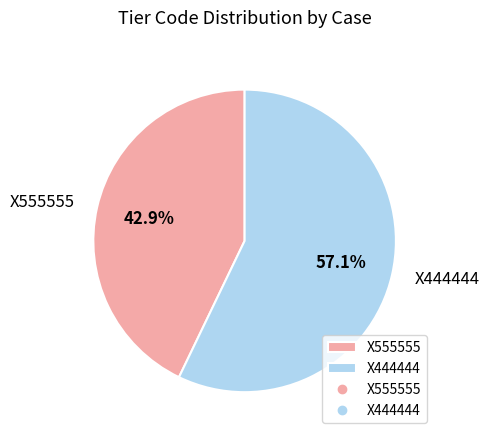

How many slices are in this pie chart?

2